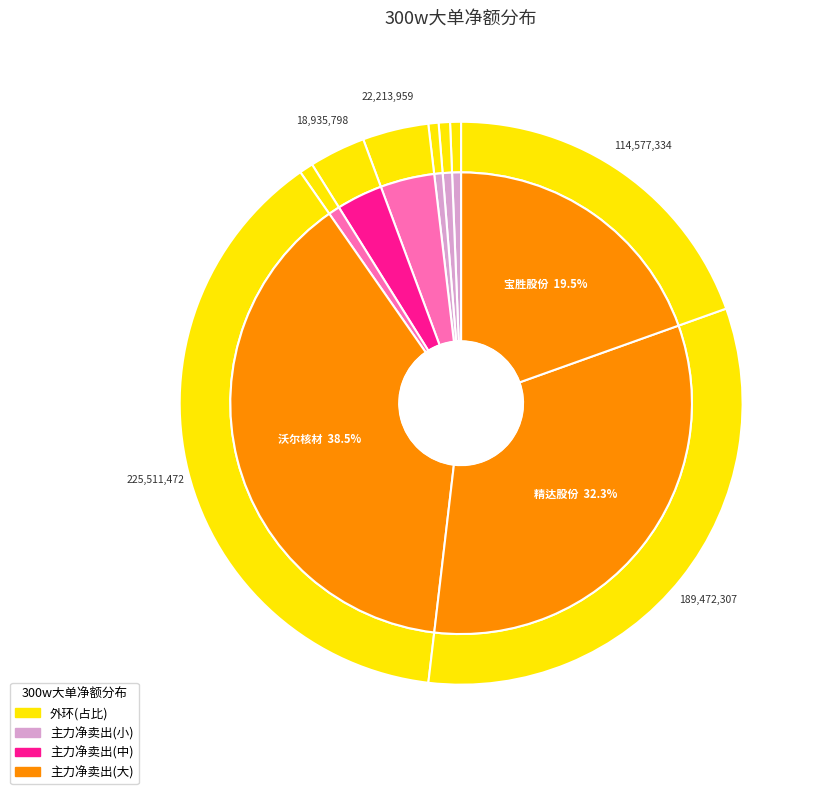

Does any single category account for the majority?

No